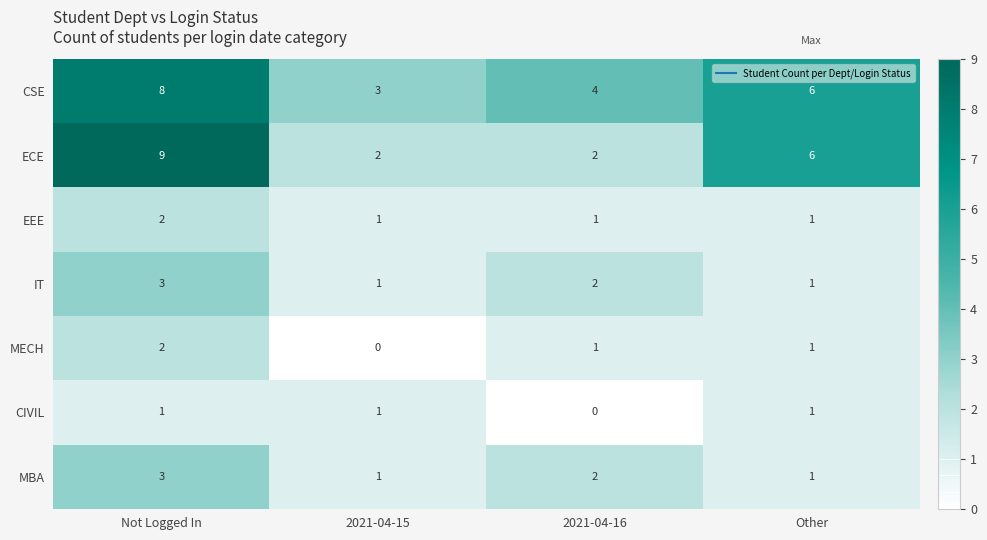

How many series are shown in this chart?

7